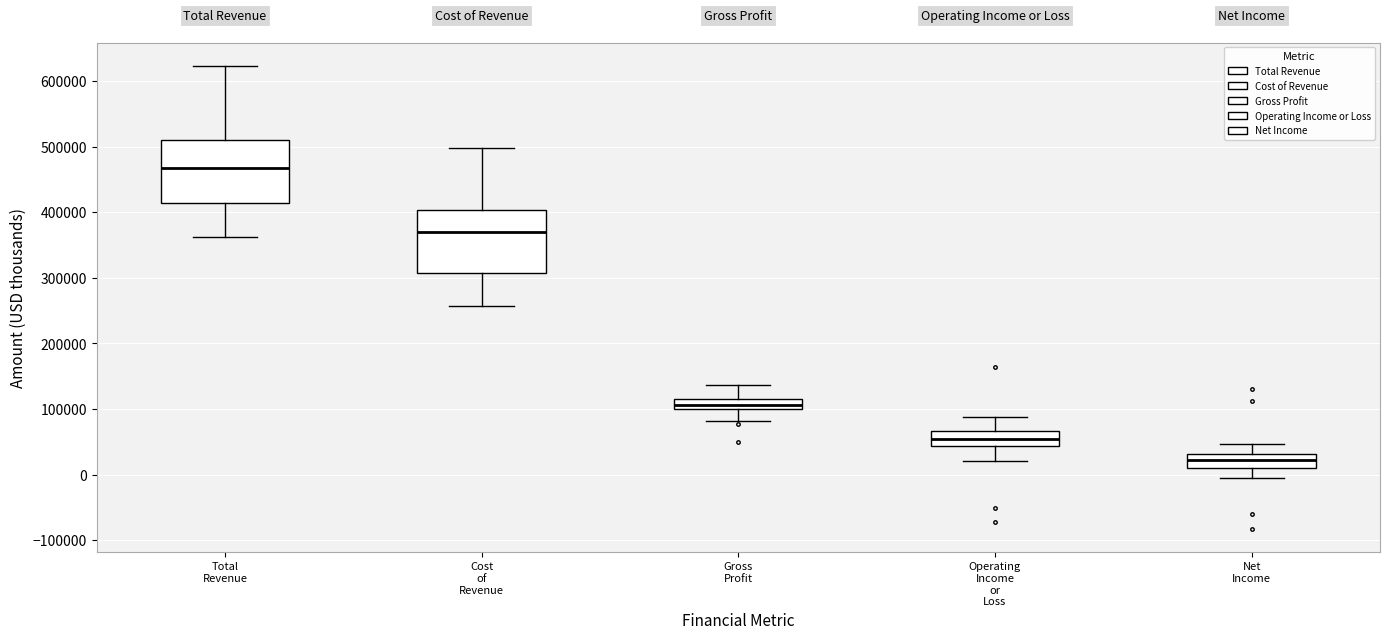

Which box has the lowest median line?

Net Income